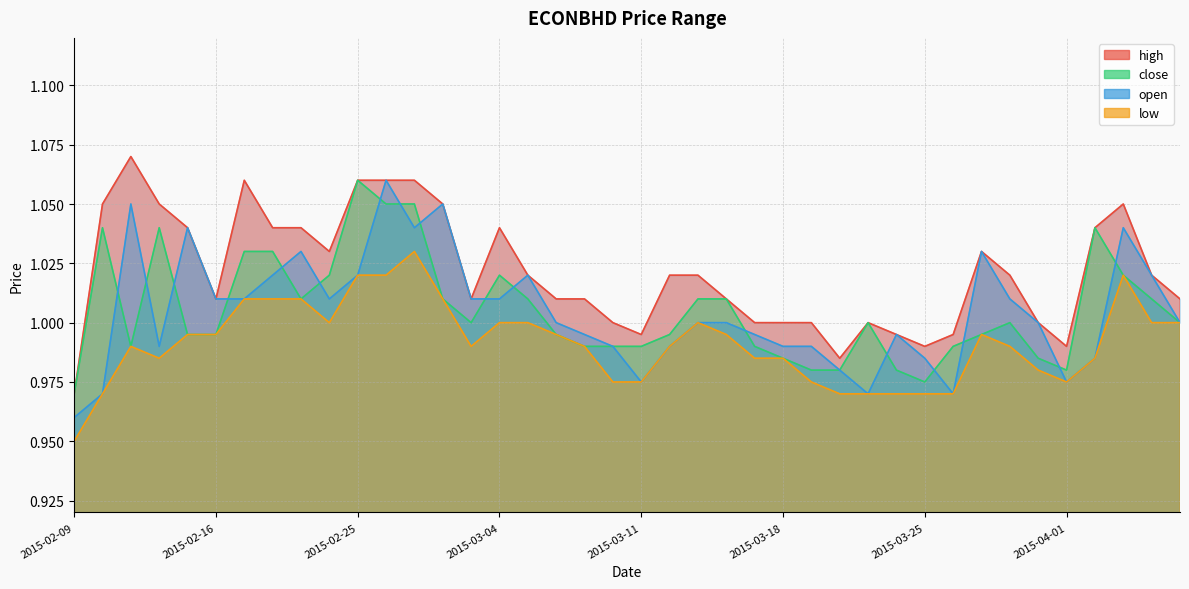

Rank the series at 2015-02-12 from highest to lowest value.

high, close, open, low